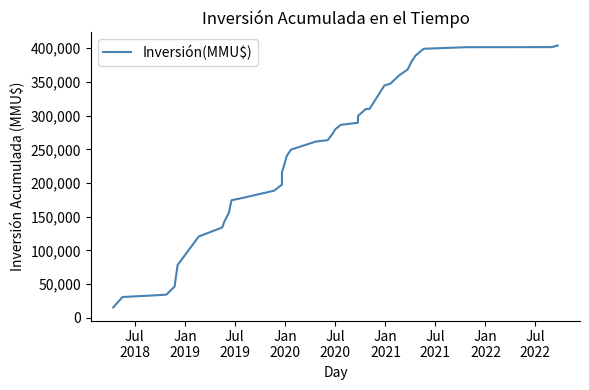

Is this an area chart (filled region under the line)?

No